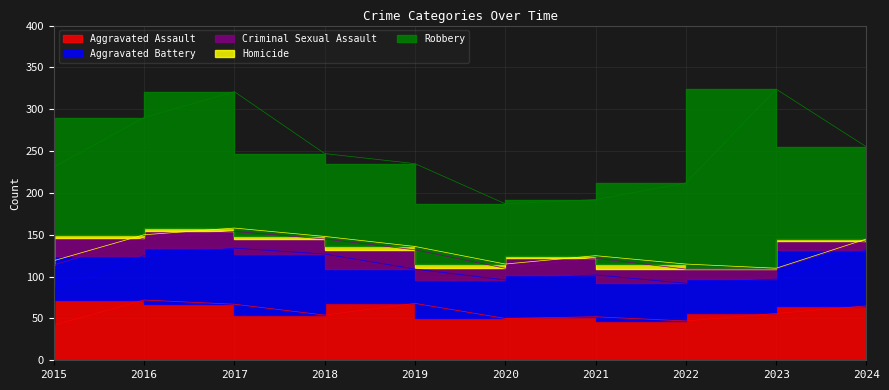

What is the difference between the Aggravated Assault values at 2020 and 2015?

8